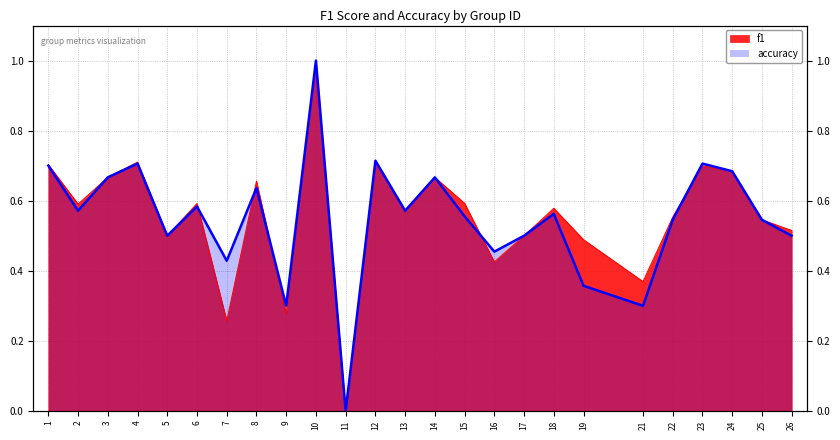

How many intersections are there between f1 and accuracy?

5